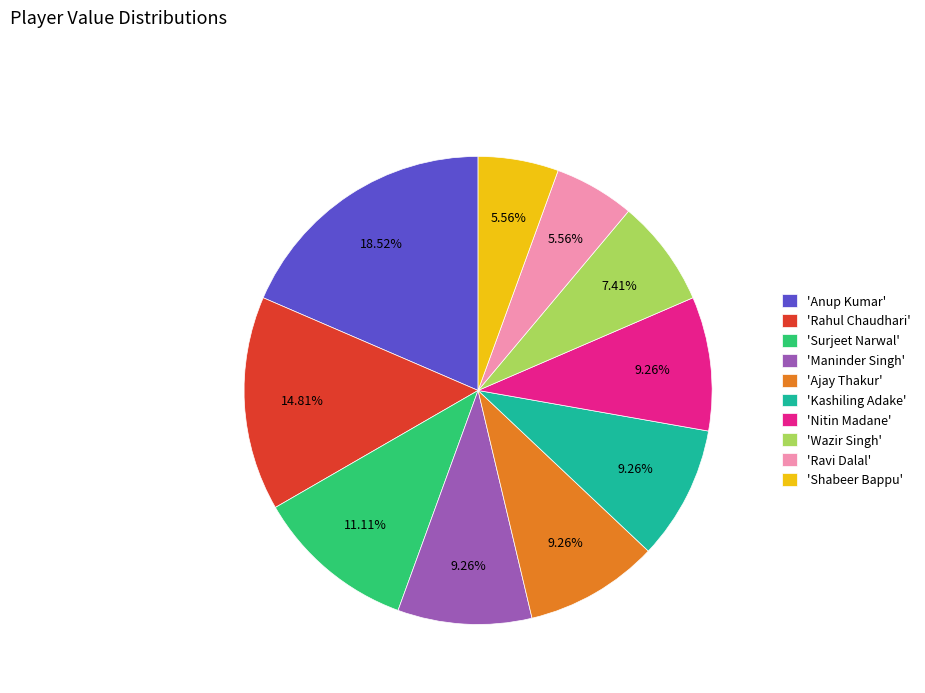

Is 'Ajay Thakur' the majority of the pie?

No